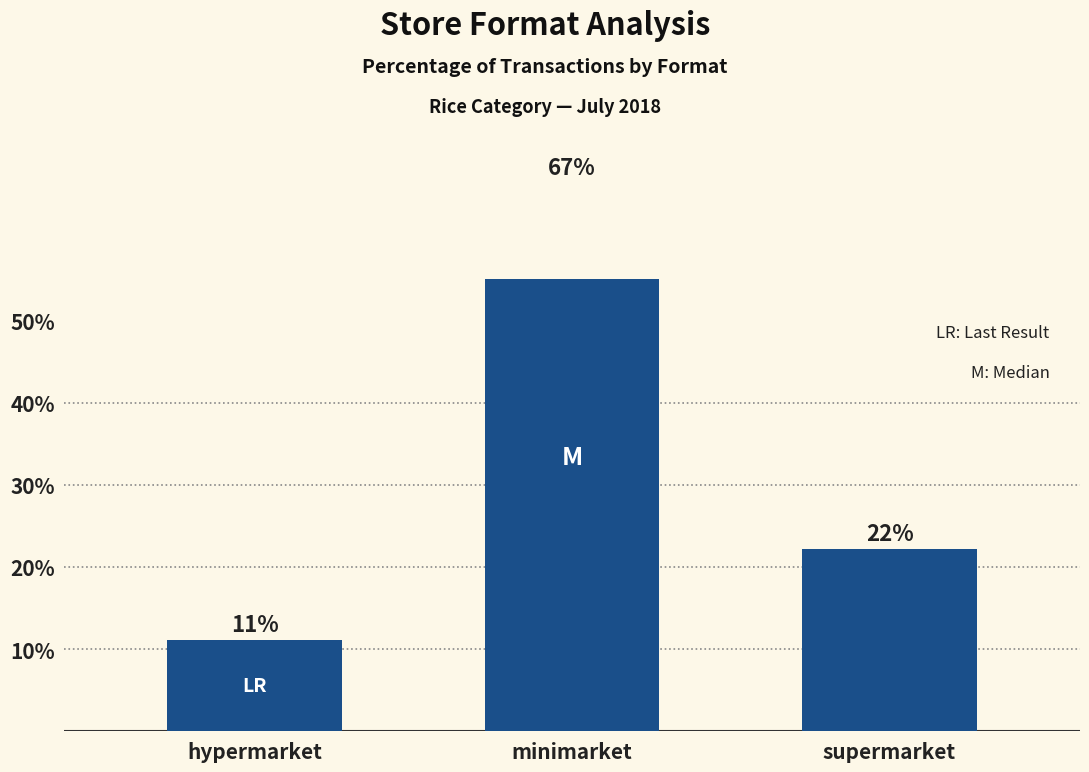

How many values are below 22?

1